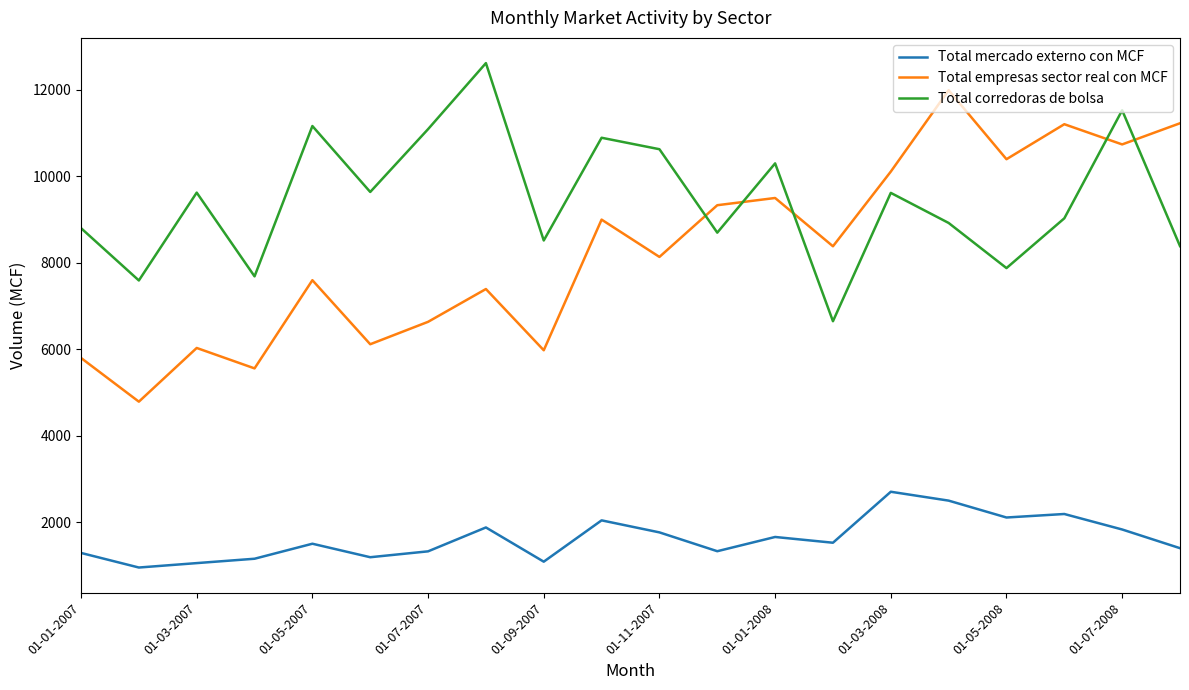

How many lines are shown in the chart?

3